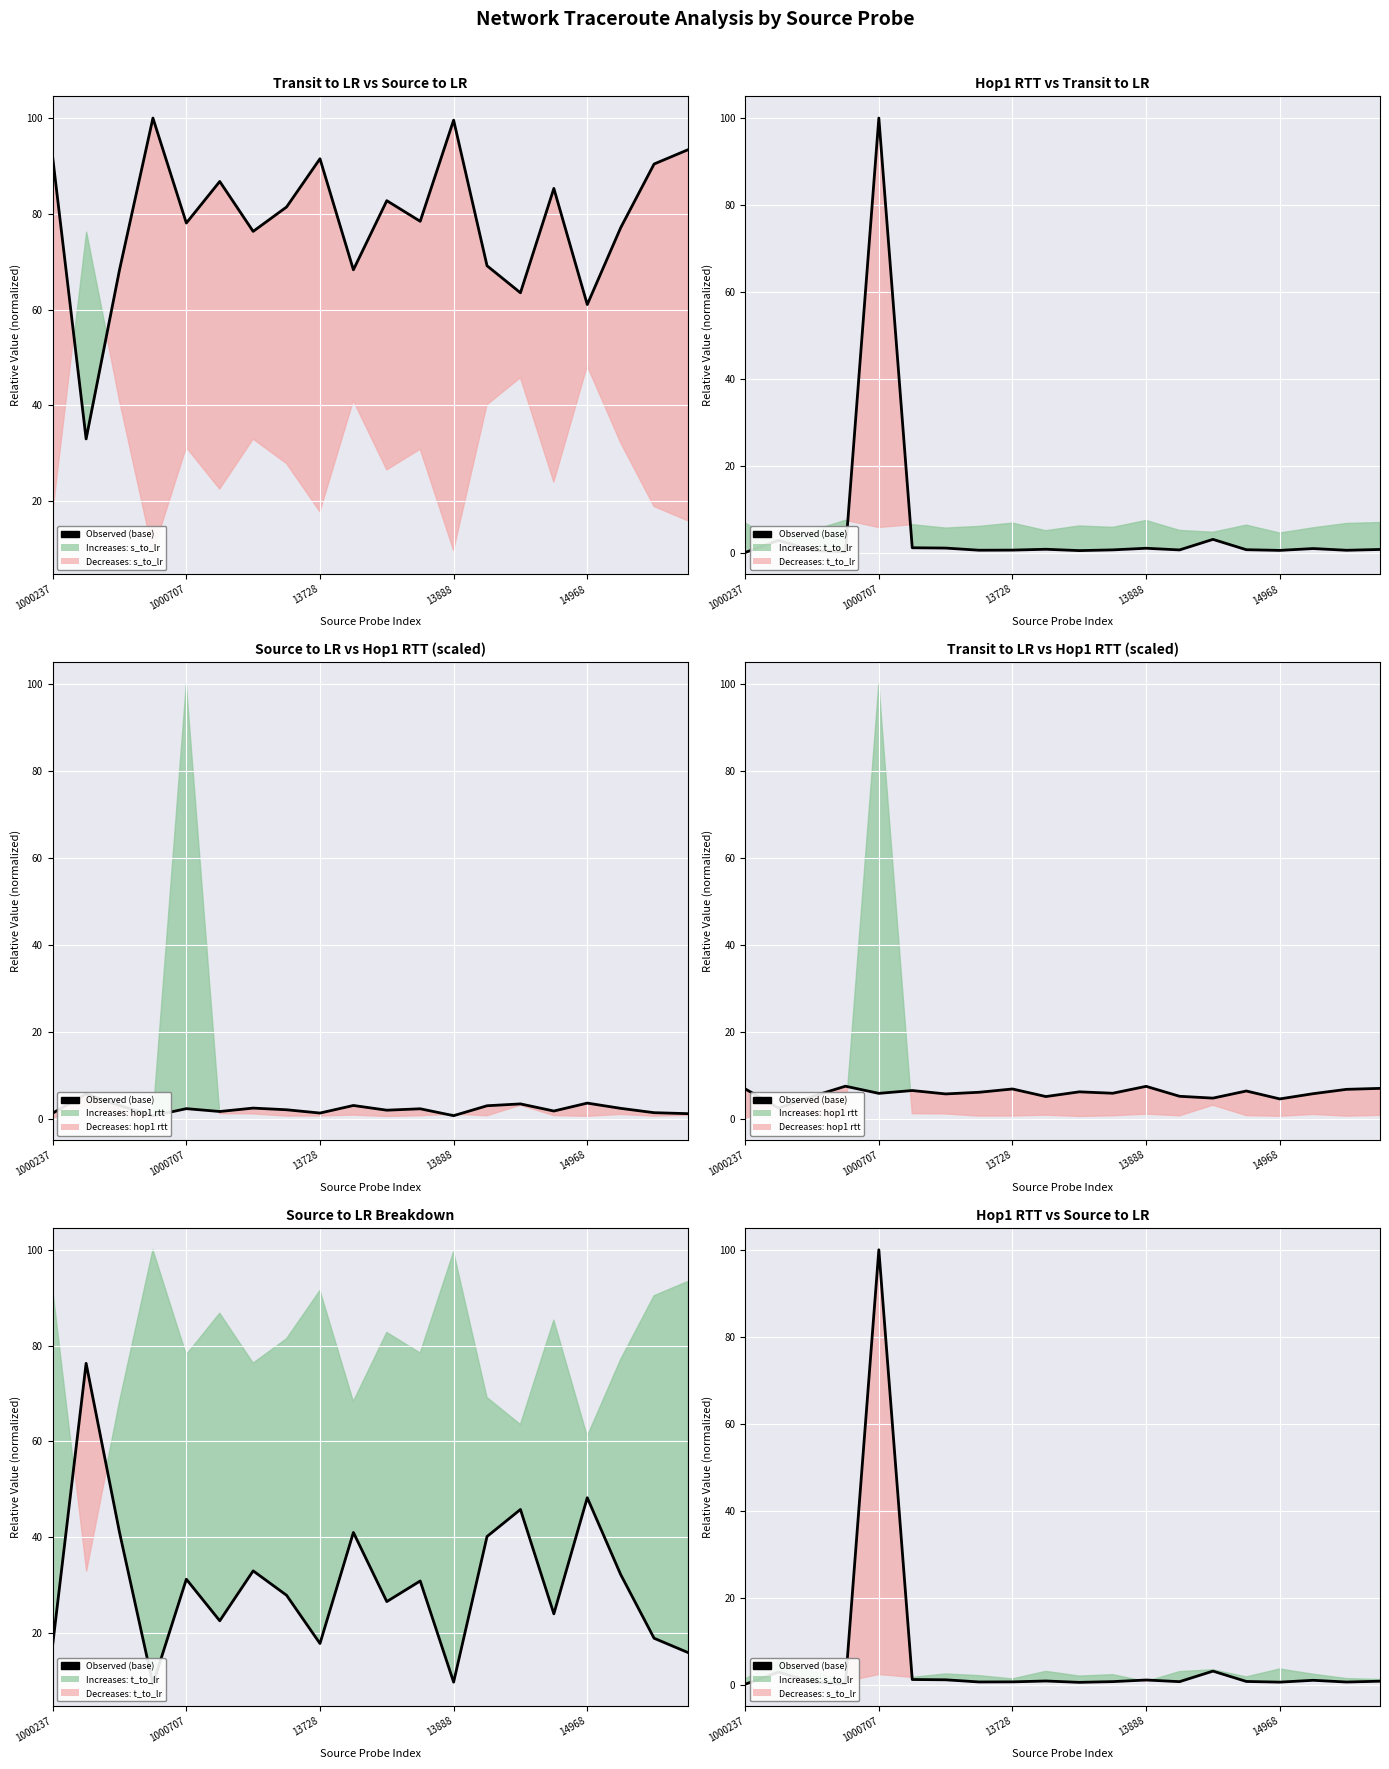

Rank the categories by value from highest to lowest.

14968, 14, 1000707, 5, 6, 12, 17, 9, 19, 15, 11, 13, 8, 7, 18, 16, 13728, 10, 13888, 1000237